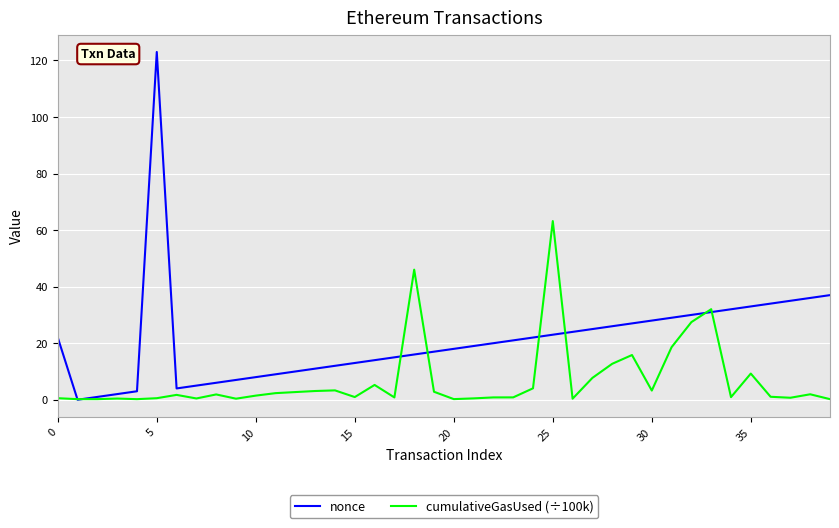

Which series has the widest spread of values?

nonce